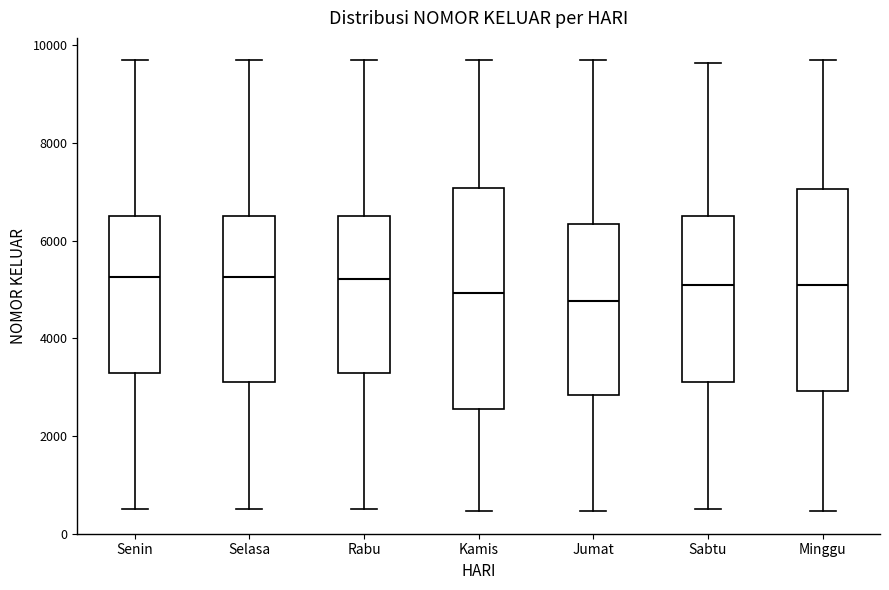

Comparing the boxes themselves (not the whiskers), which one is the tallest?

Kamis